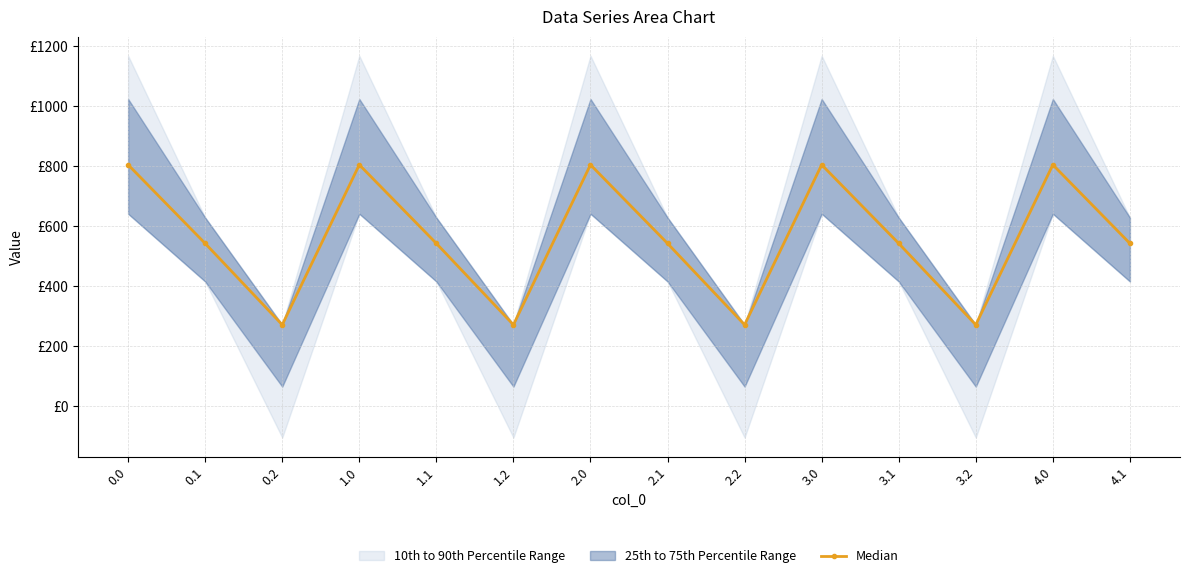

What is the smallest value displayed?

271.1